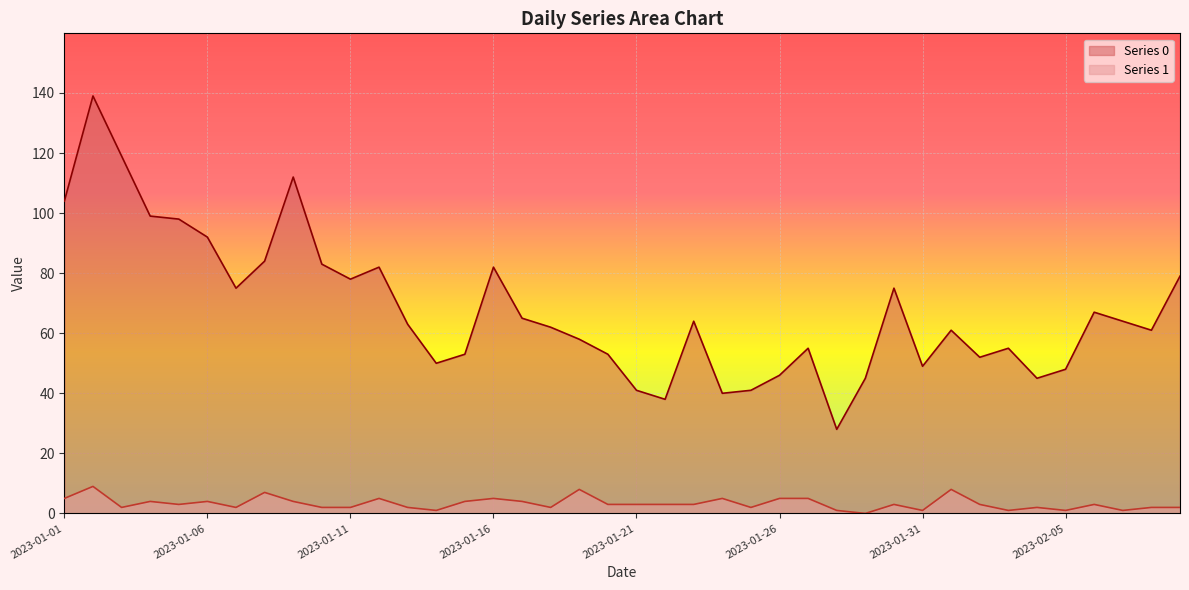

True or false: Series 1 and Series 0 intersect in this chart.

False